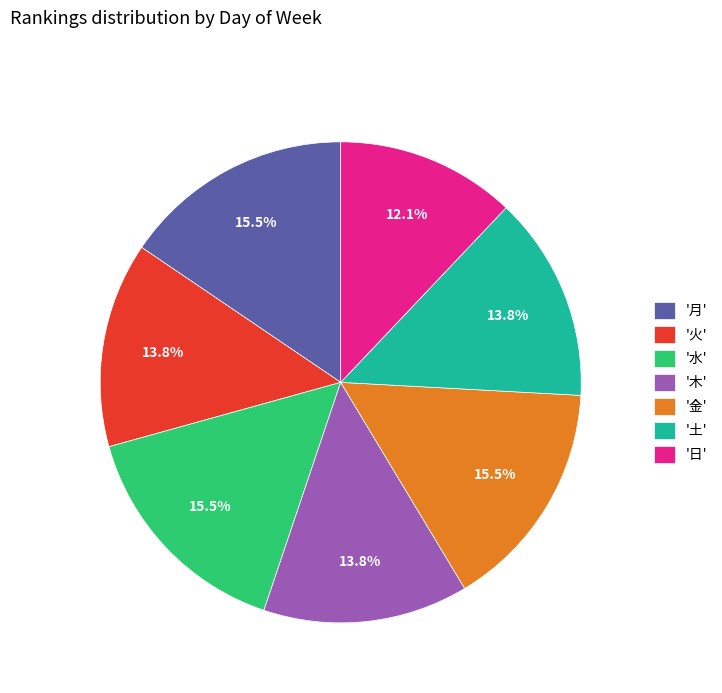

Which has a higher value, '日' or '水'?

'水'